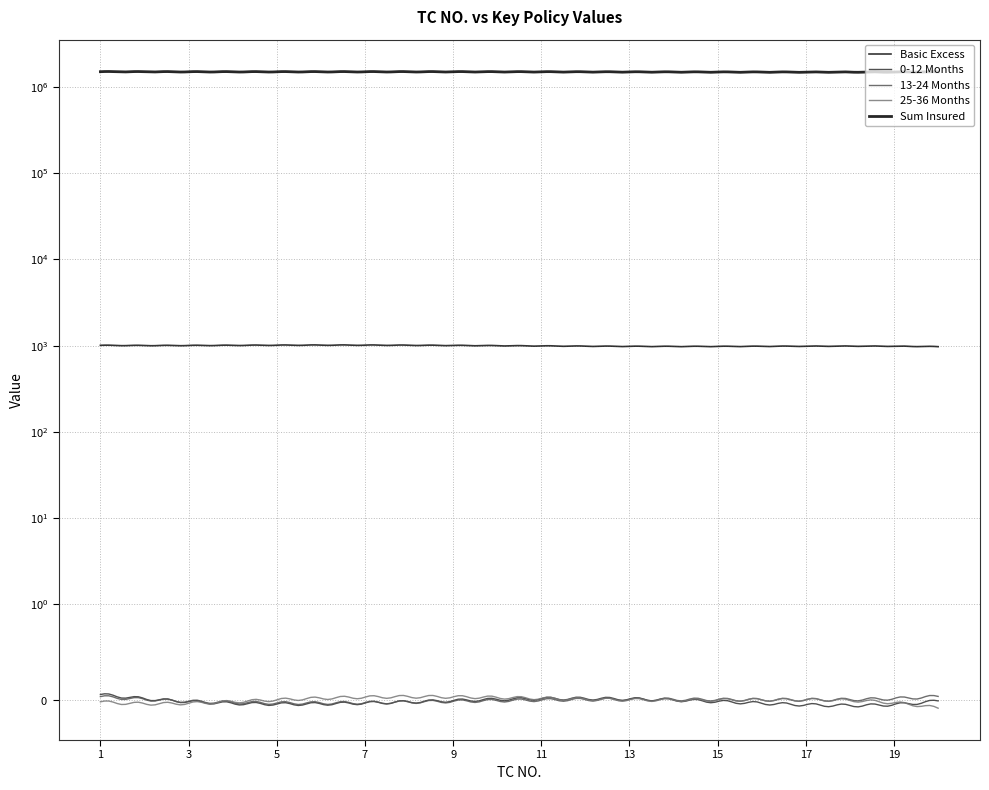

What is the greatest value displayed?

1500000